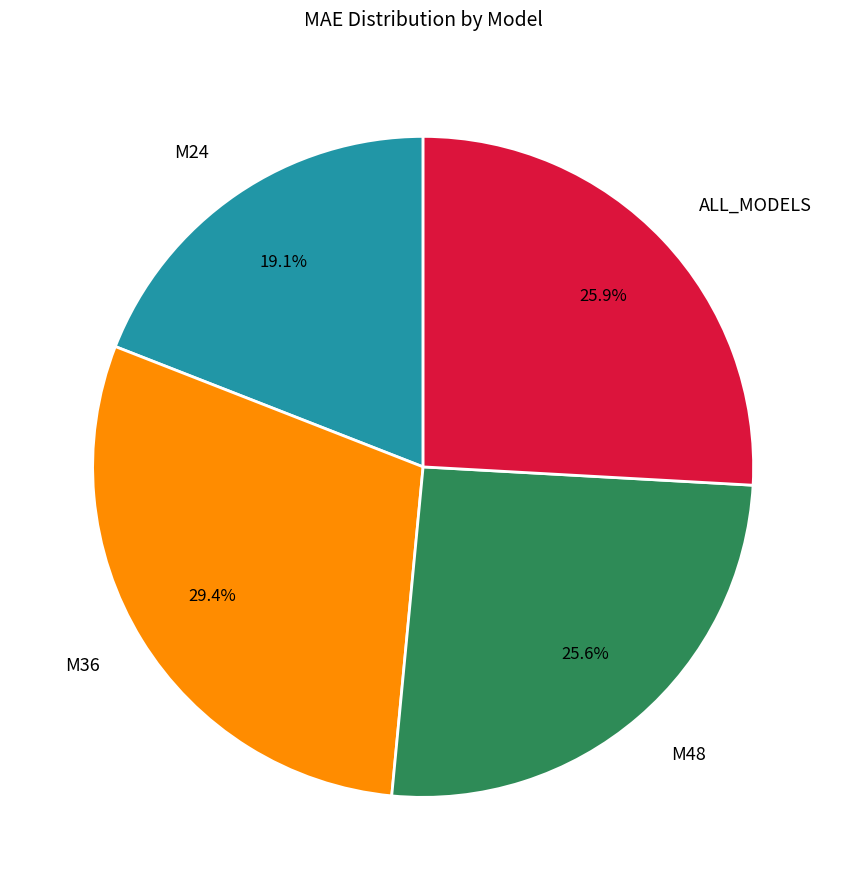

To the nearest percent, what is the average slice percentage?

25%